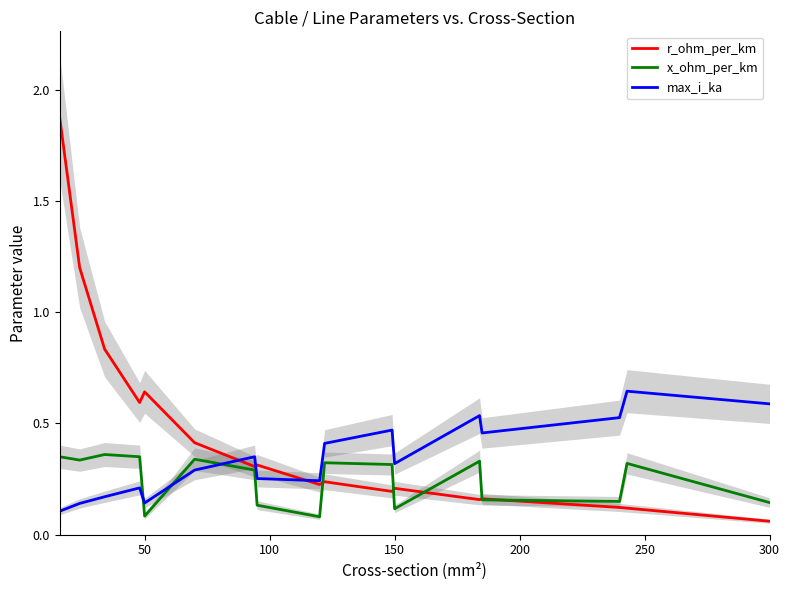

The value of max_i_ka at 300 is 0.6. True or false?

True